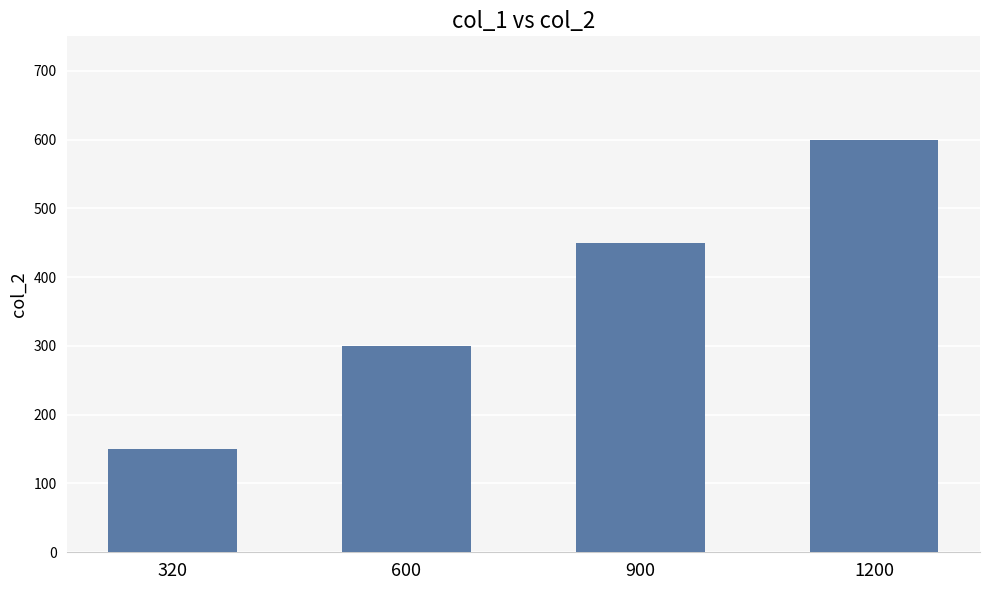

What is the value of the 3rd bar from the left?

450